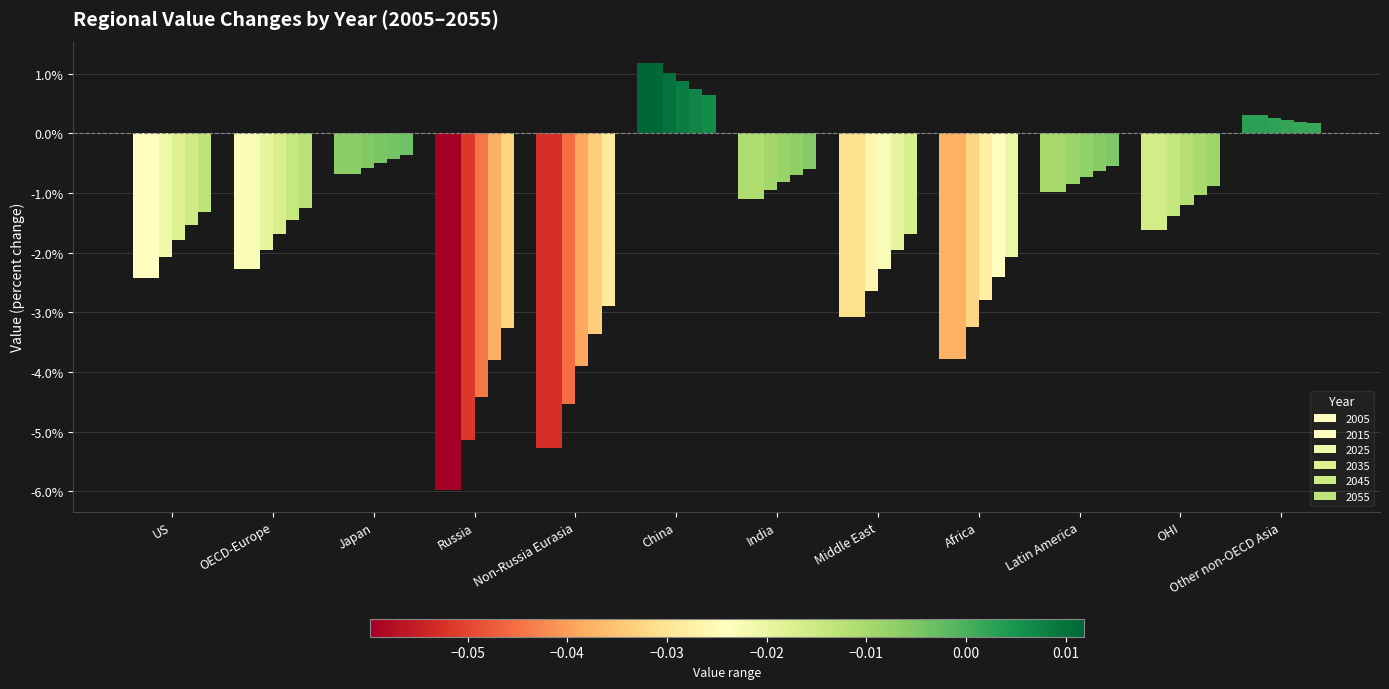

Are the bars grouped side by side (vs. stacked)?

Yes